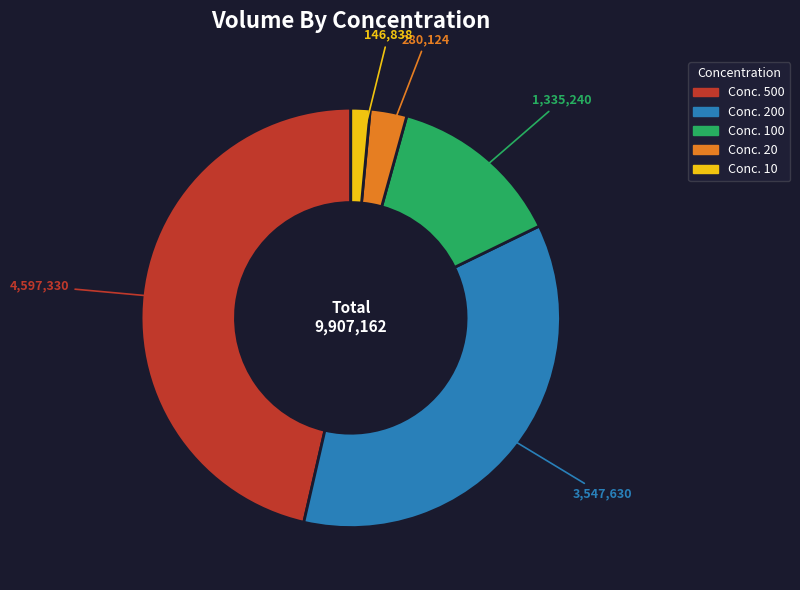

Is there any slice that represents more than half of the pie?

No